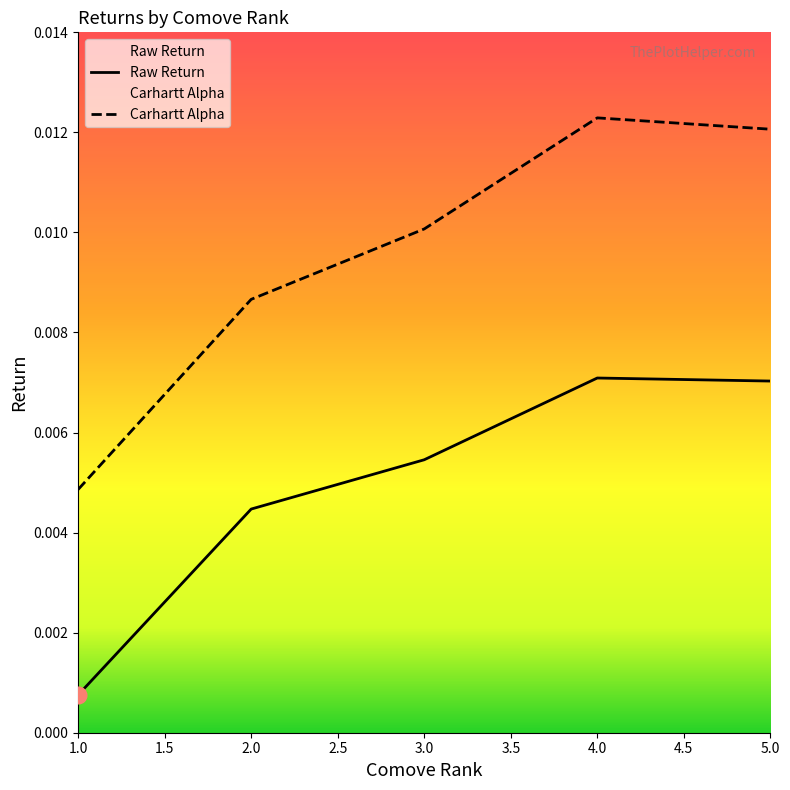

True or false: Raw Return and Carhartt Alpha cross at least once.

False